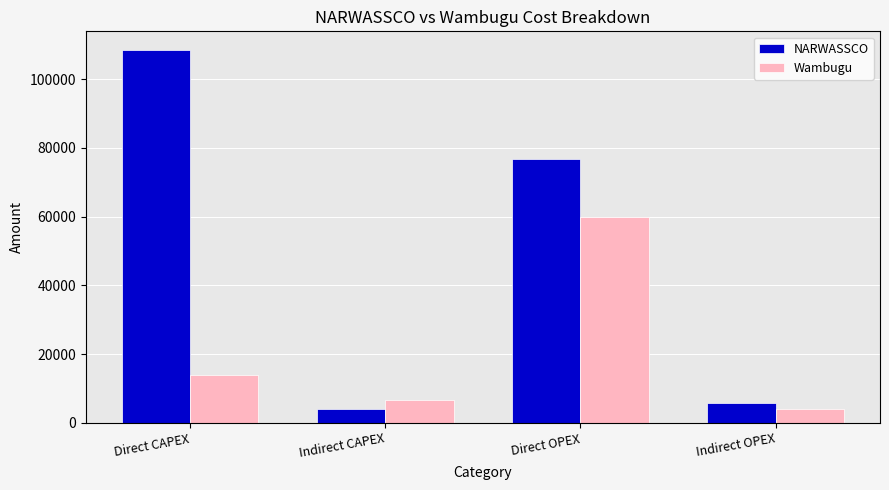

What are all the series names shown in the legend?

NARWASSCO, Wambugu